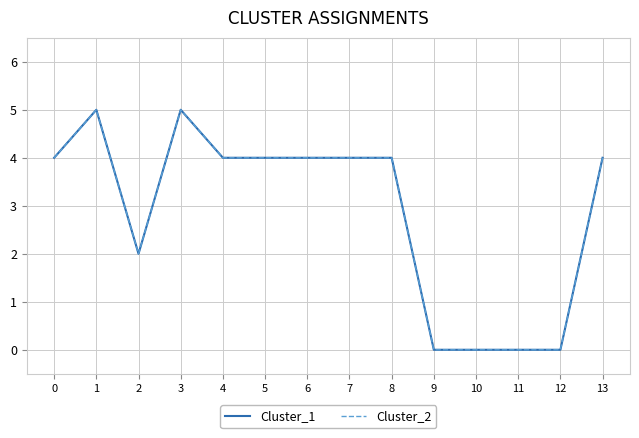

True or false: Cluster_1 and Cluster_2 cross at least once.

False